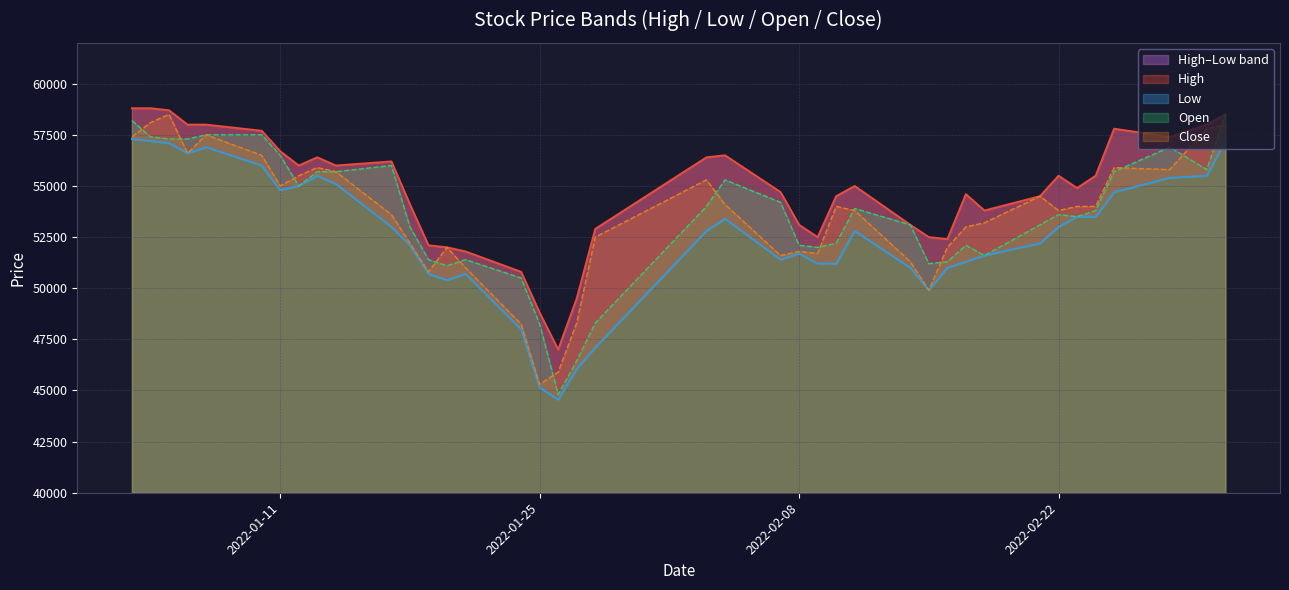

True or false: High and Low intersect in this chart.

False